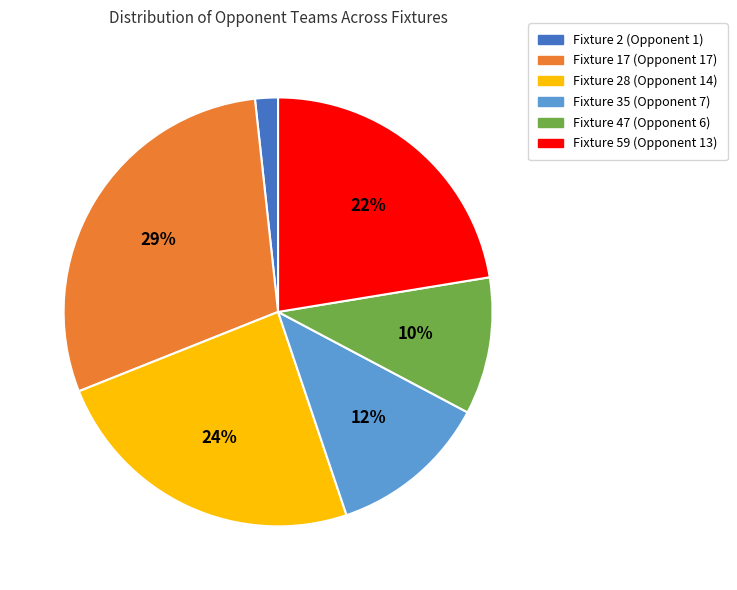

How many slices are in this pie chart?

6